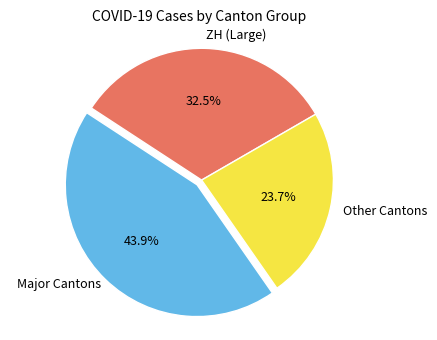

How much of the chart is everything except Other Cantons?

76.3%